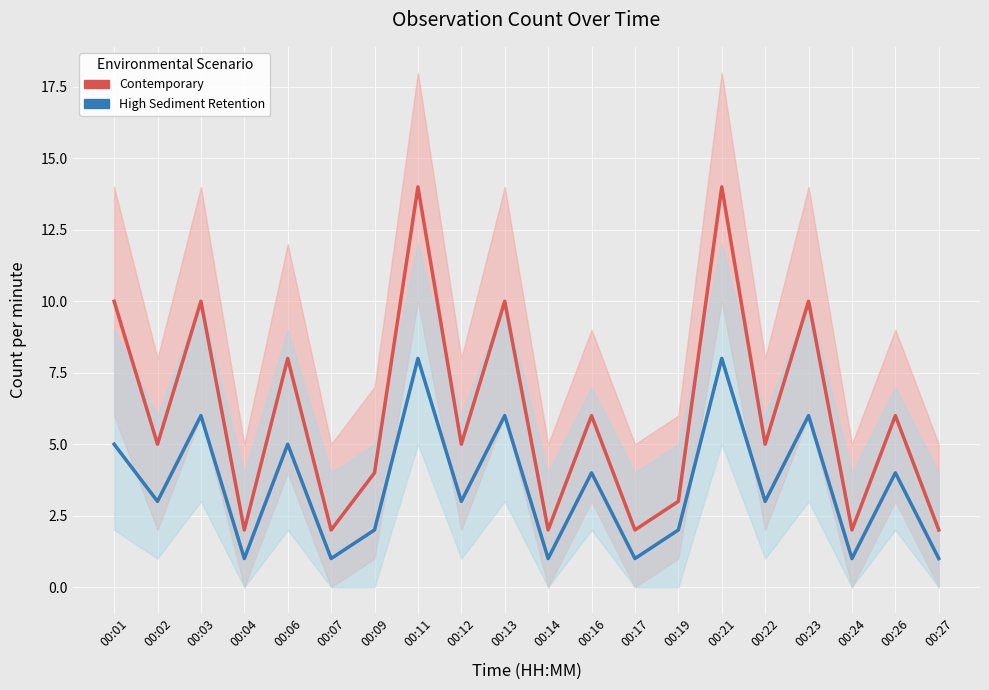

What is the maximum value for High Sediment Retention?

8